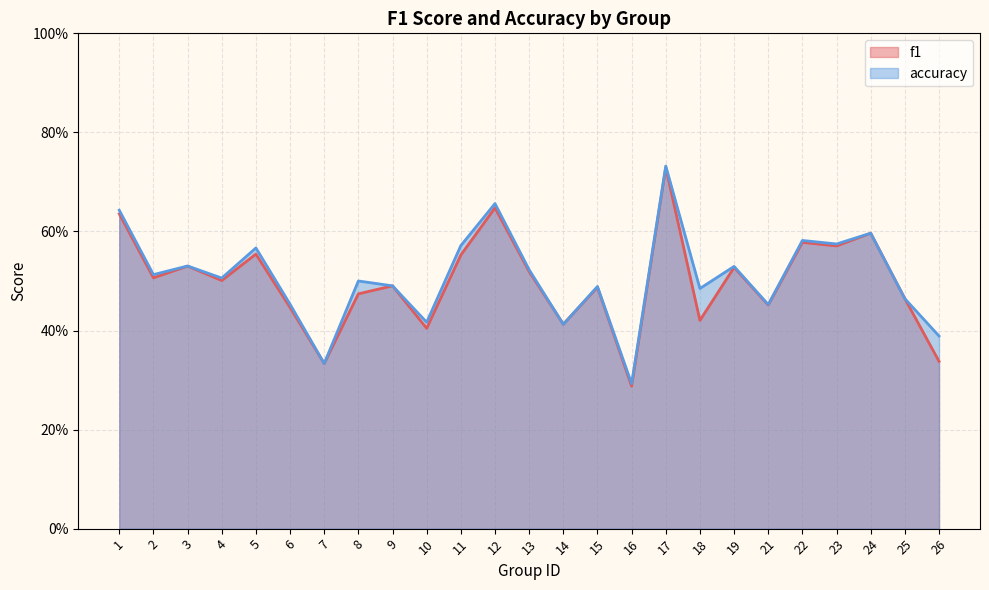

Is the value of f1 at 21 greater than the value of accuracy at 23?

No